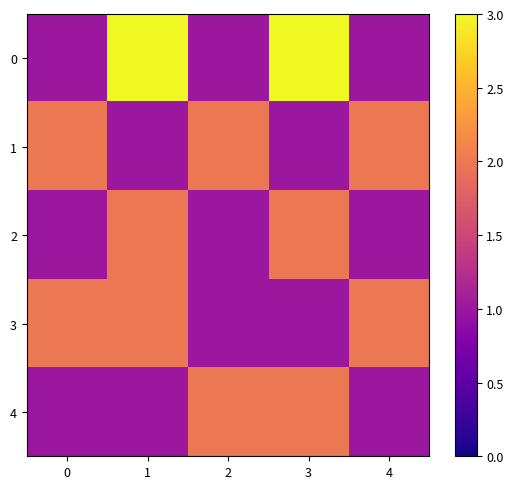

At which category is the sum across all series the highest?

1